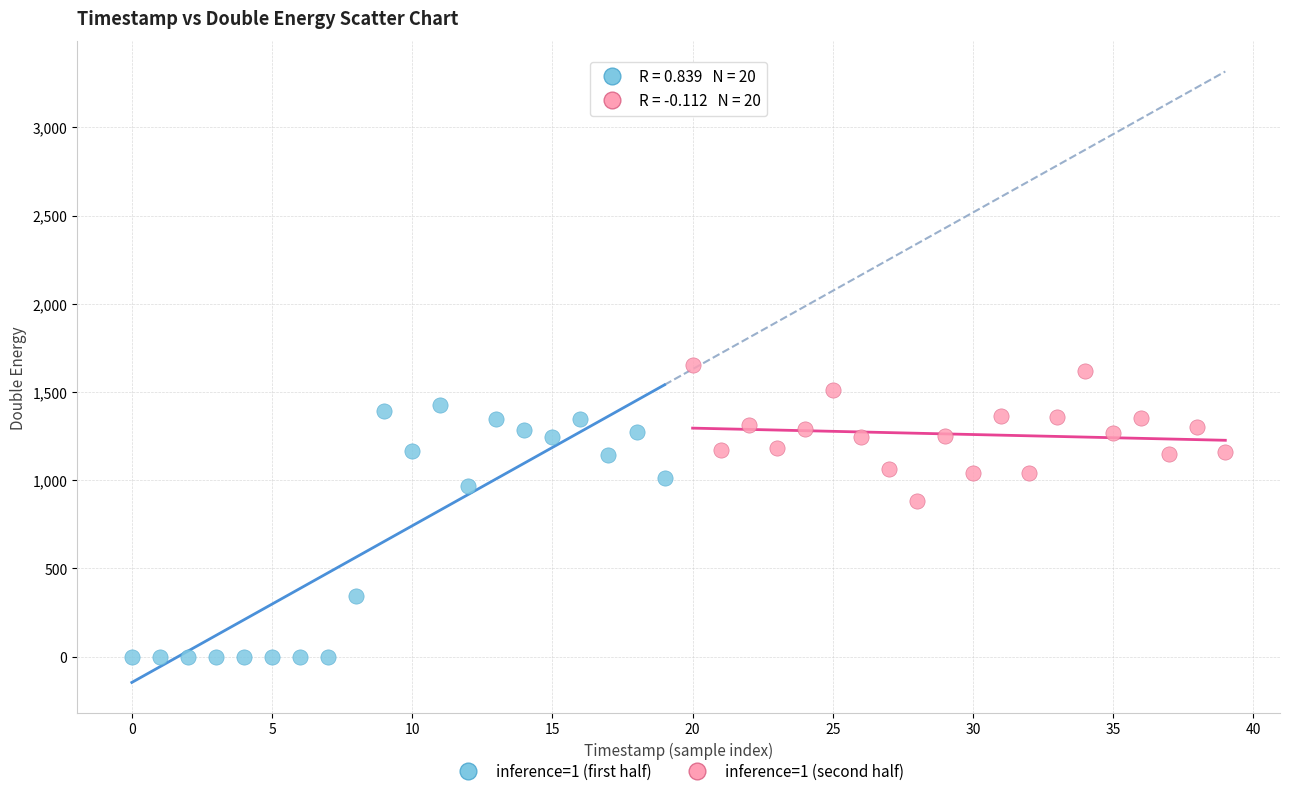

What are all the series names shown in the legend?

inference=1 (first half), inference=1 (second half)